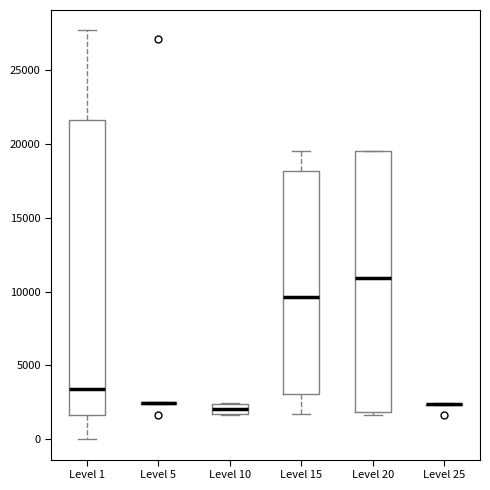

Comparing the boxes themselves (not the whiskers), which one is the tallest?

Level 1